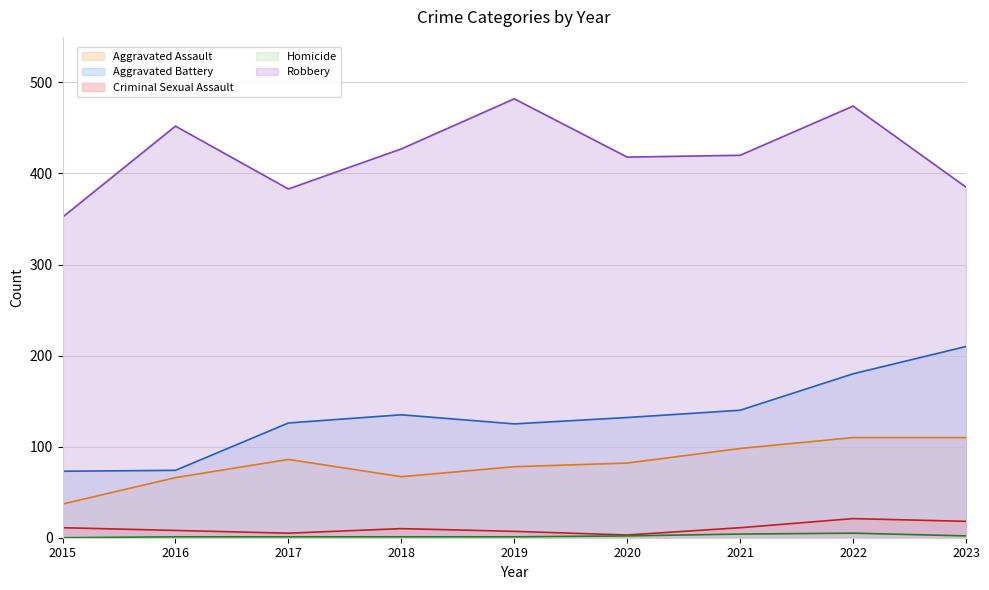

What is the spread (max minus min) of values at 2021?

416